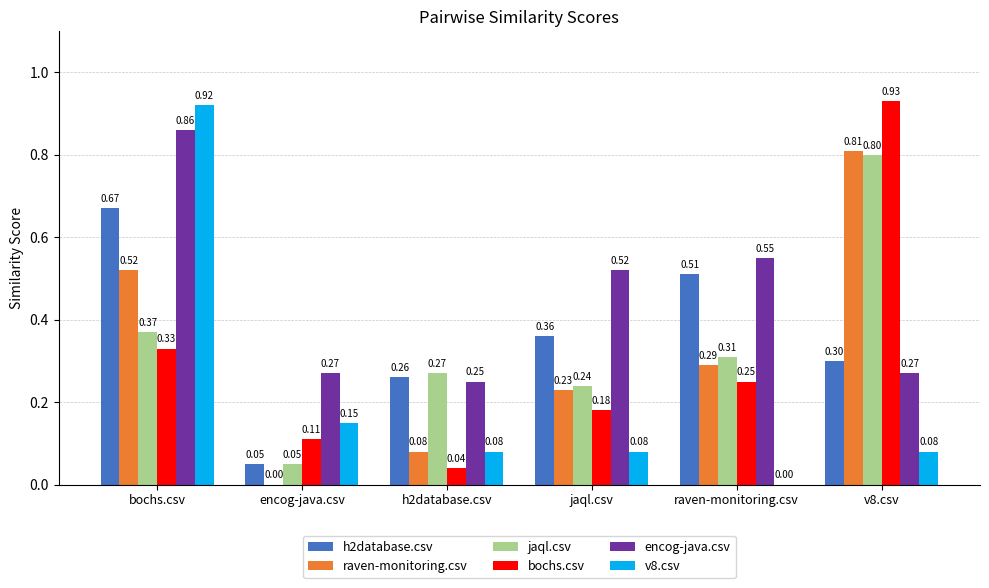

What are all the series names shown in the legend?

h2database.csv, raven-monitoring.csv, jaql.csv, bochs.csv, encog-java.csv, v8.csv